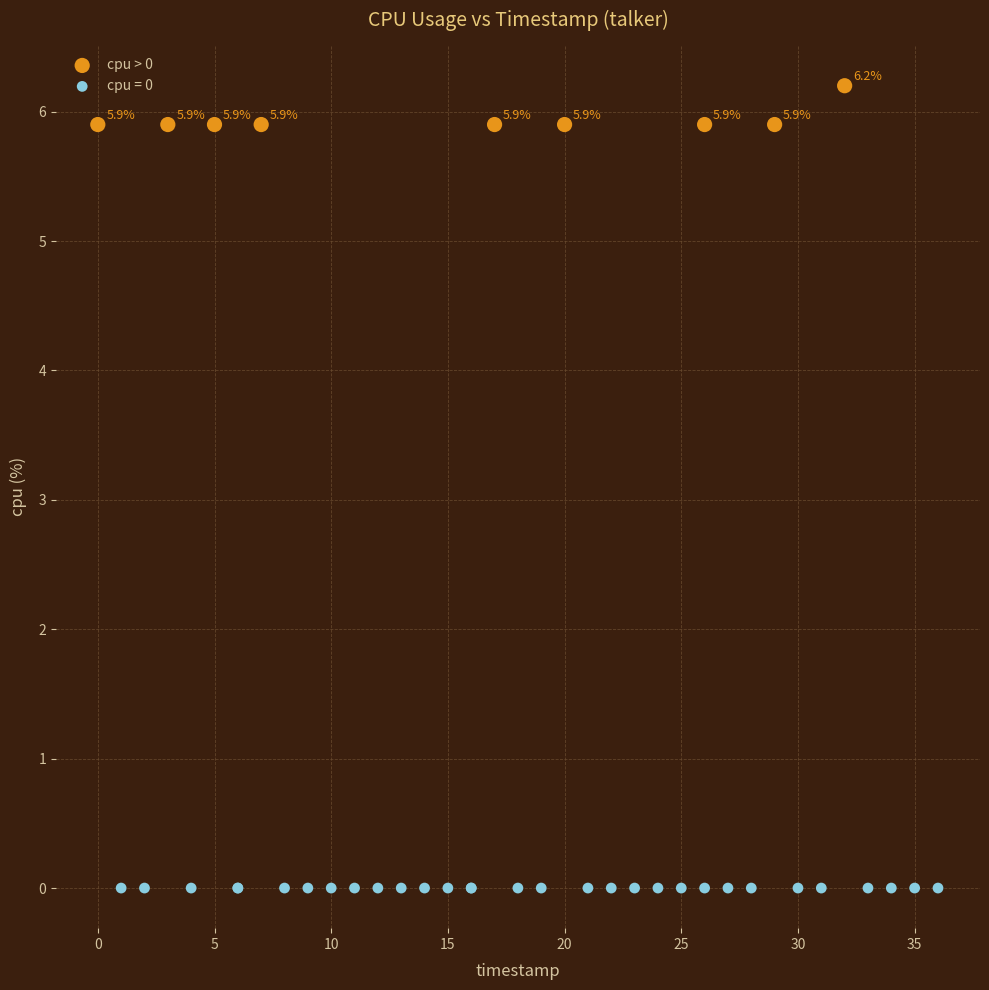

Which series reaches the maximum Y coordinate?

cpu > 0